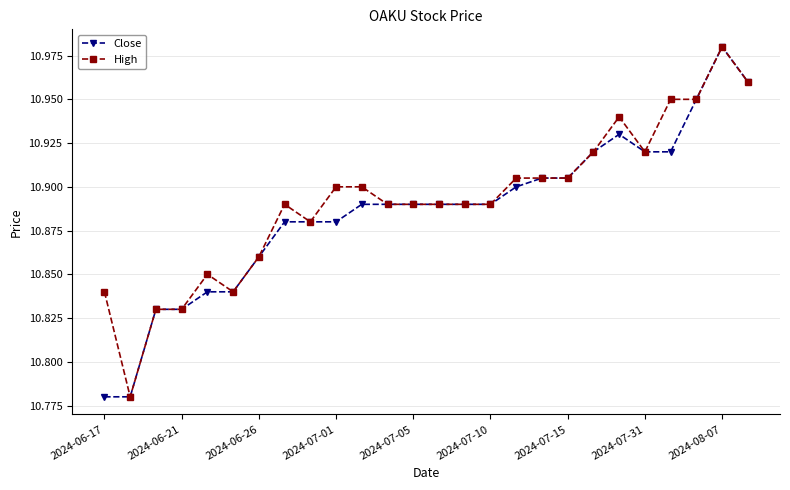

Count the Close values in the range 10 to 11.

26